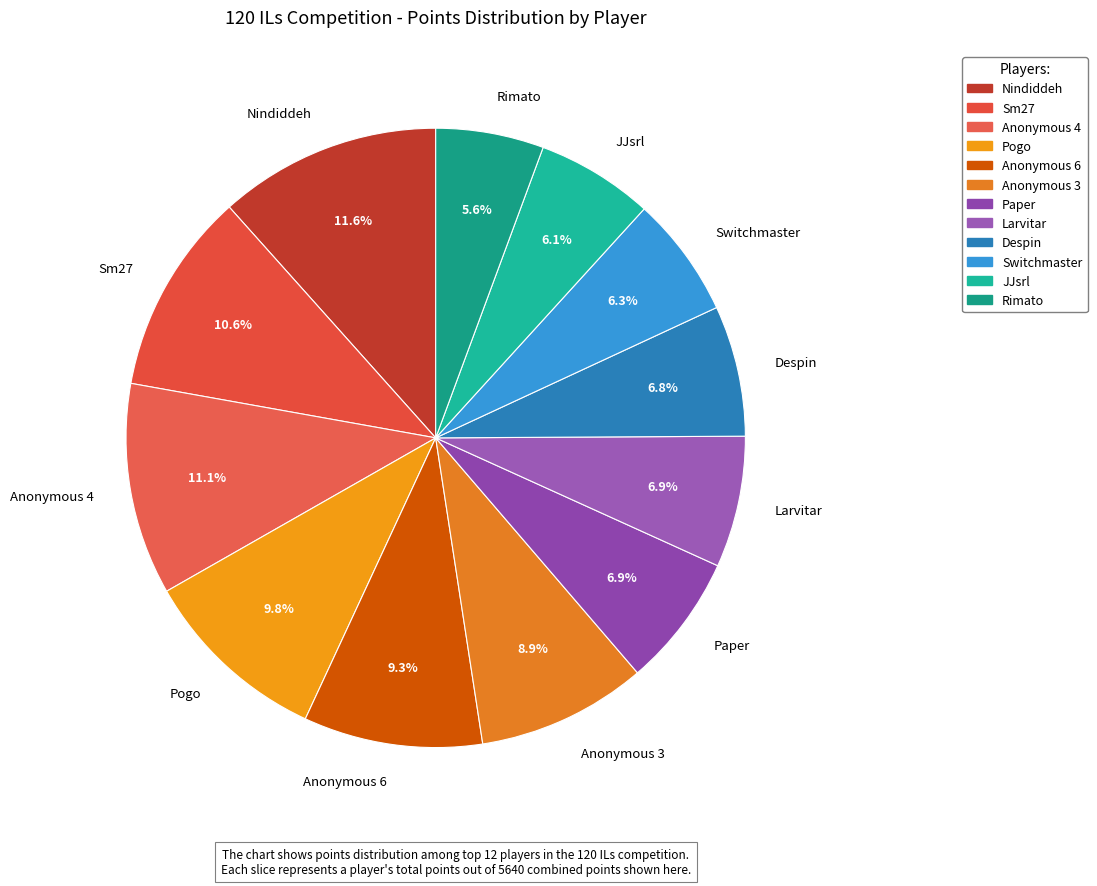

Which category has the biggest portion of the pie?

Nindiddeh